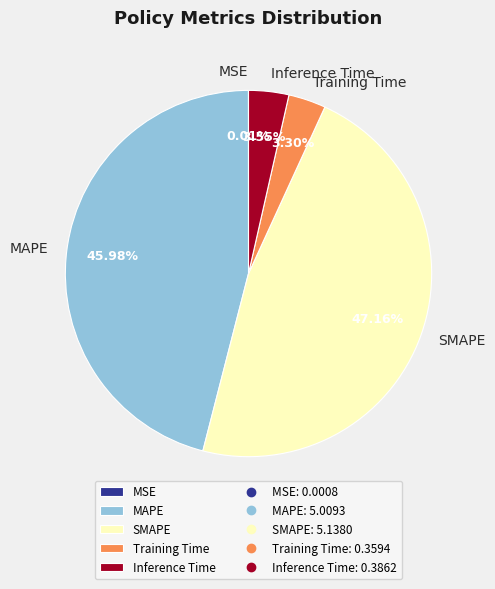

Which slice is the largest?

SMAPE